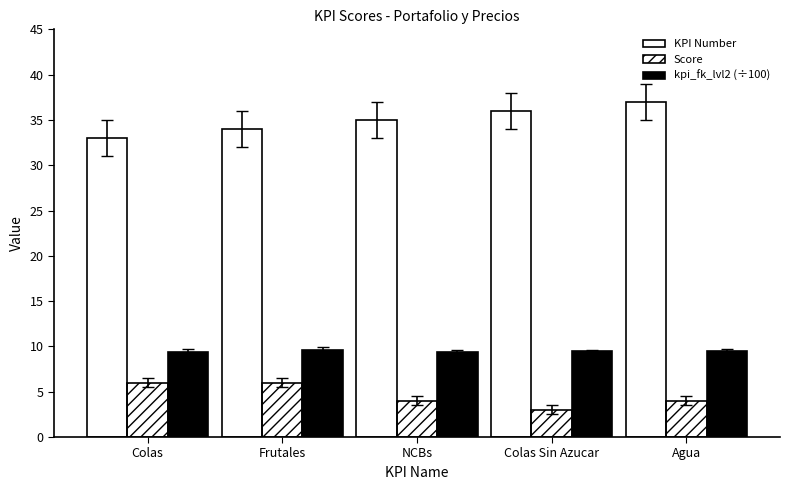

What is the approximate value of kpi_fk_lvl2 (÷100) at Colas?

9.4